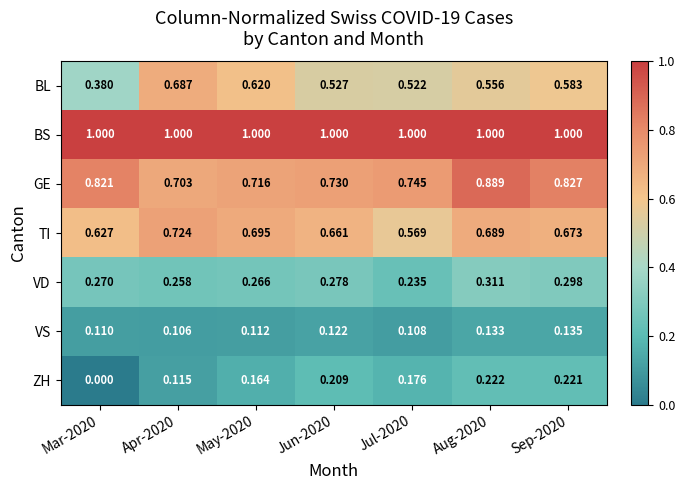

Which series changed the most between Jun-2020 and Jul-2020?

TI